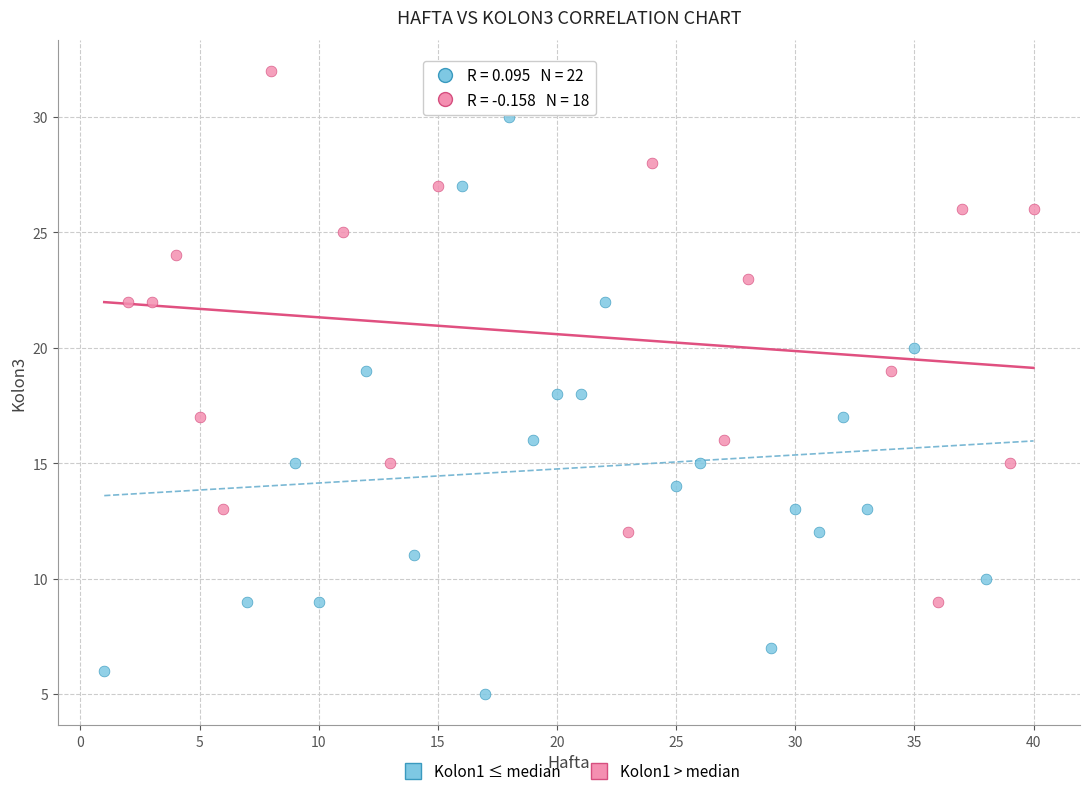

What are all the series names shown in the legend?

Kolon1 ≤ median, Kolon1 > median